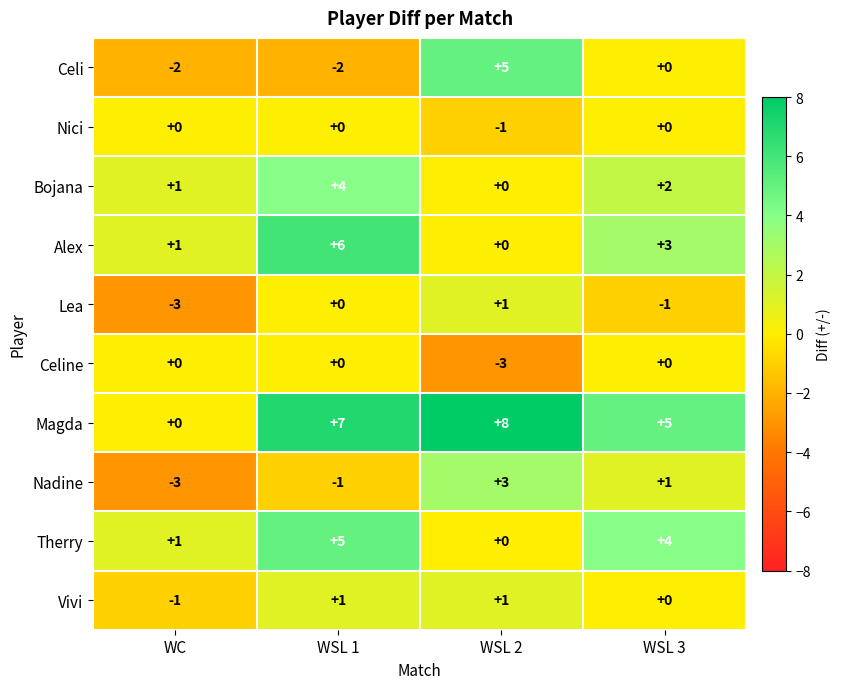

Rank the categories by Lea value from highest to lowest.

WSL 2, WSL 1, WSL 3, WC